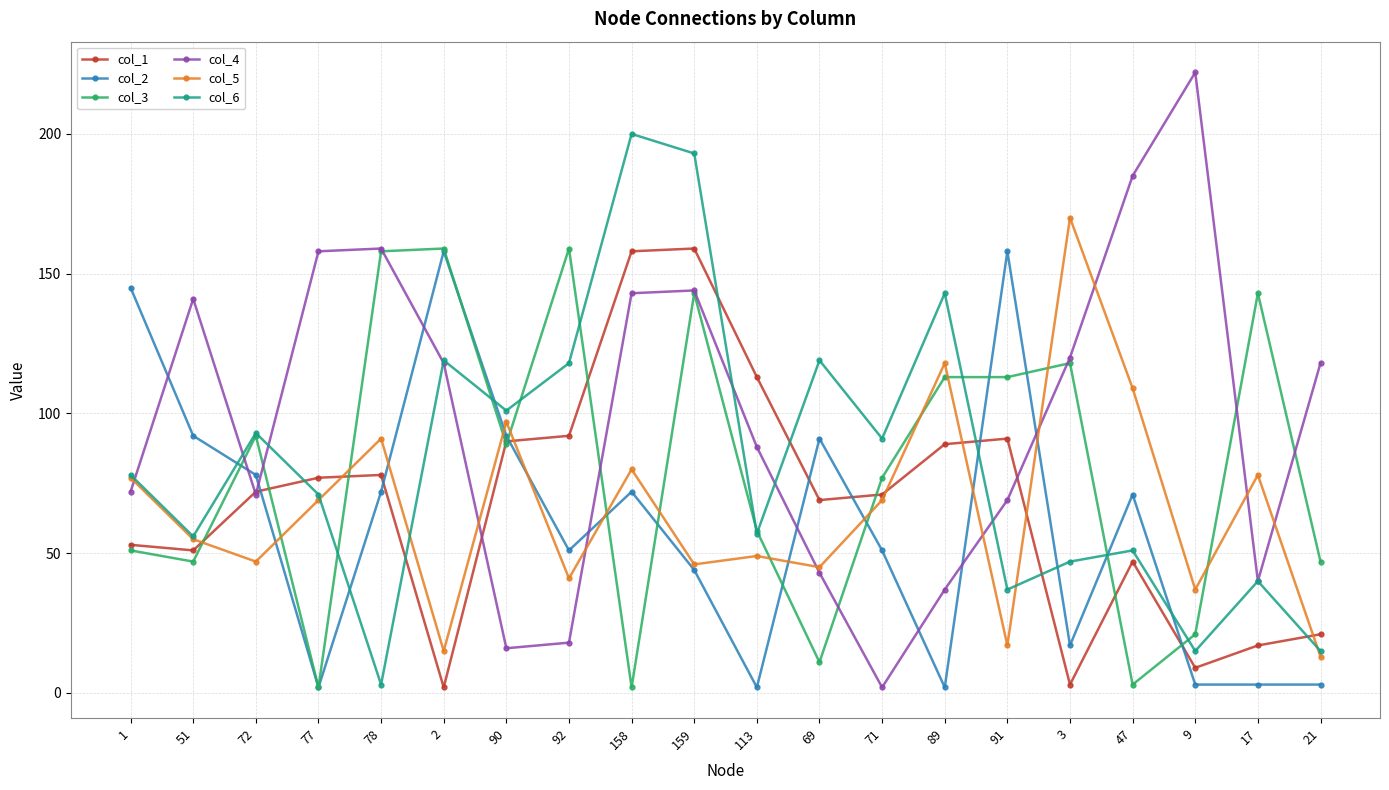

Which series has the largest range (max minus min)?

col_4